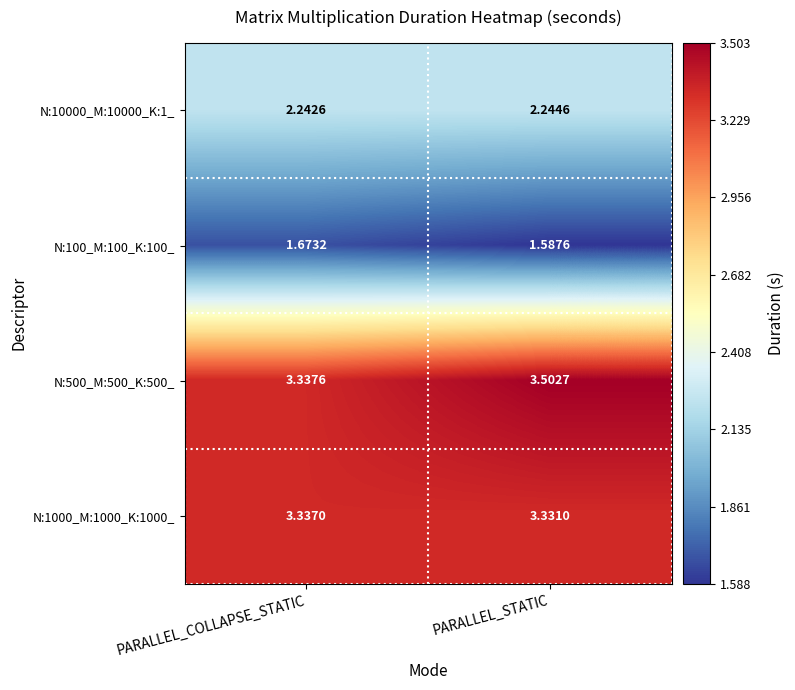

Where is N:500_M:500_K:500_ nearest to the value 3?

PARALLEL_COLLAPSE_STATIC